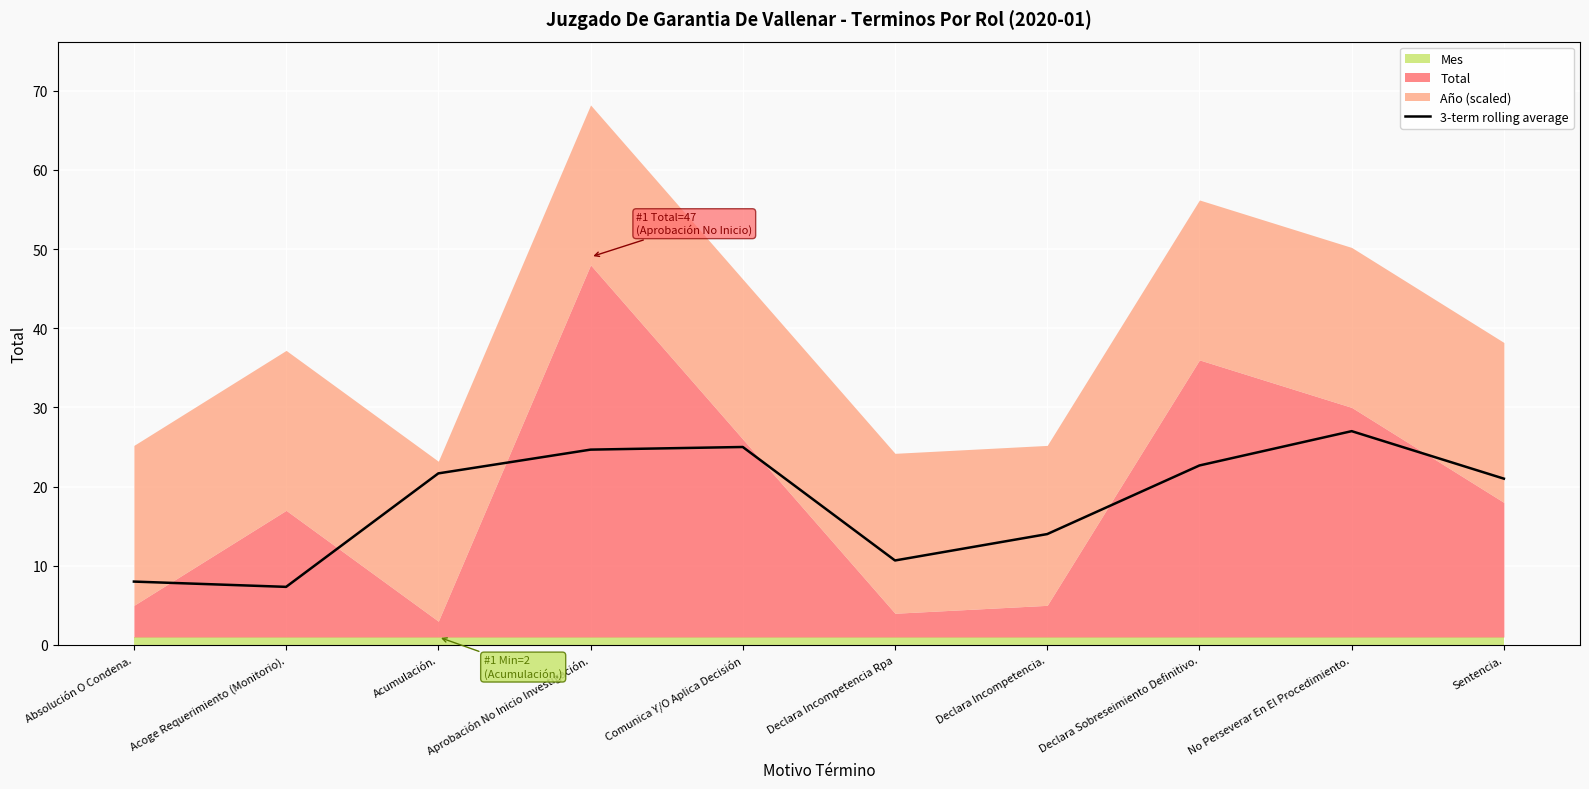

How many lines are shown in the chart?

1